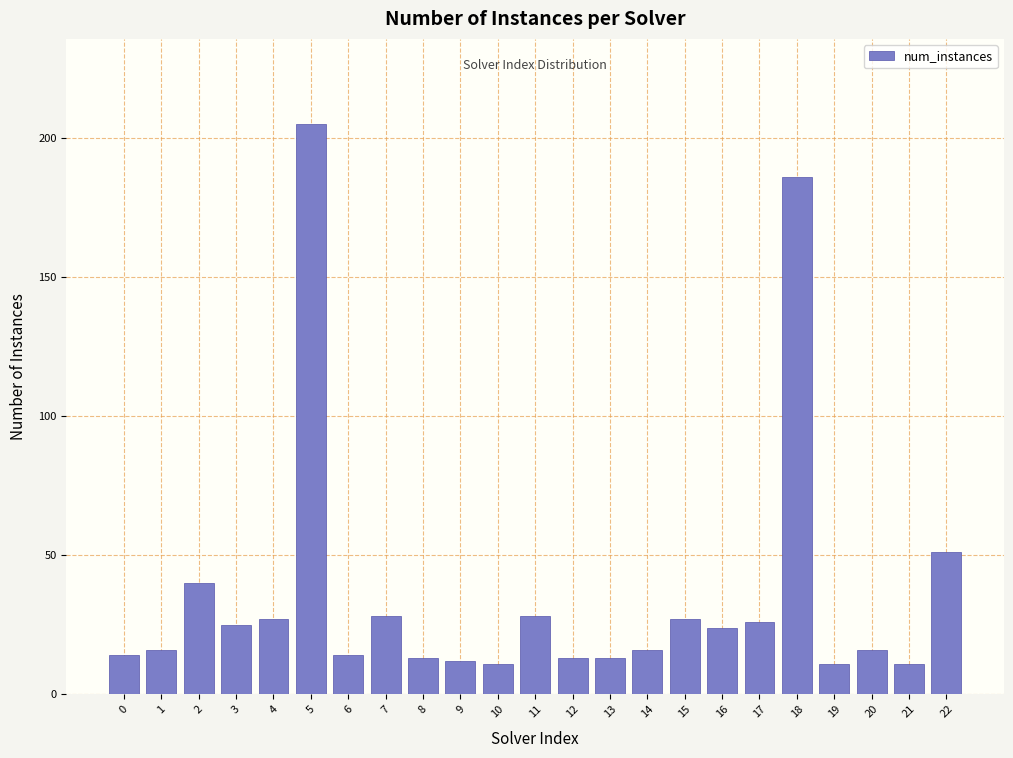

Reading right to left, extract all data points from this chart.

51	11	16	11	186	26	24	27	16	13	13	28	11	12	13	28	14	205	27	25	40	16	14